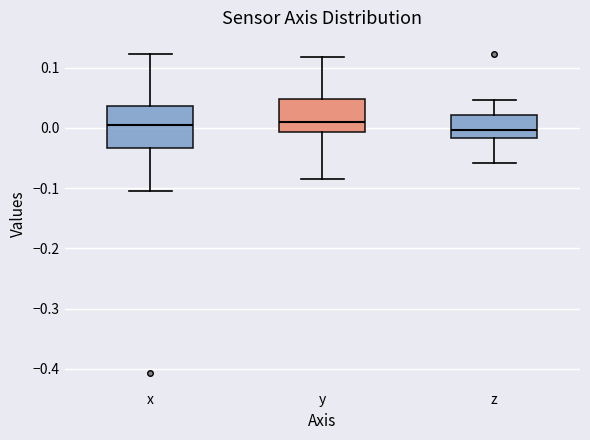

Which box is the tallest, from its lower edge to its upper edge?

x